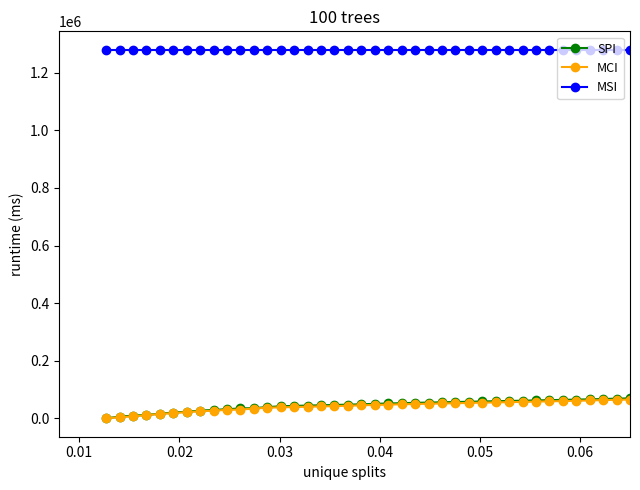

True or false: SPI and MSI cross at least once.

False